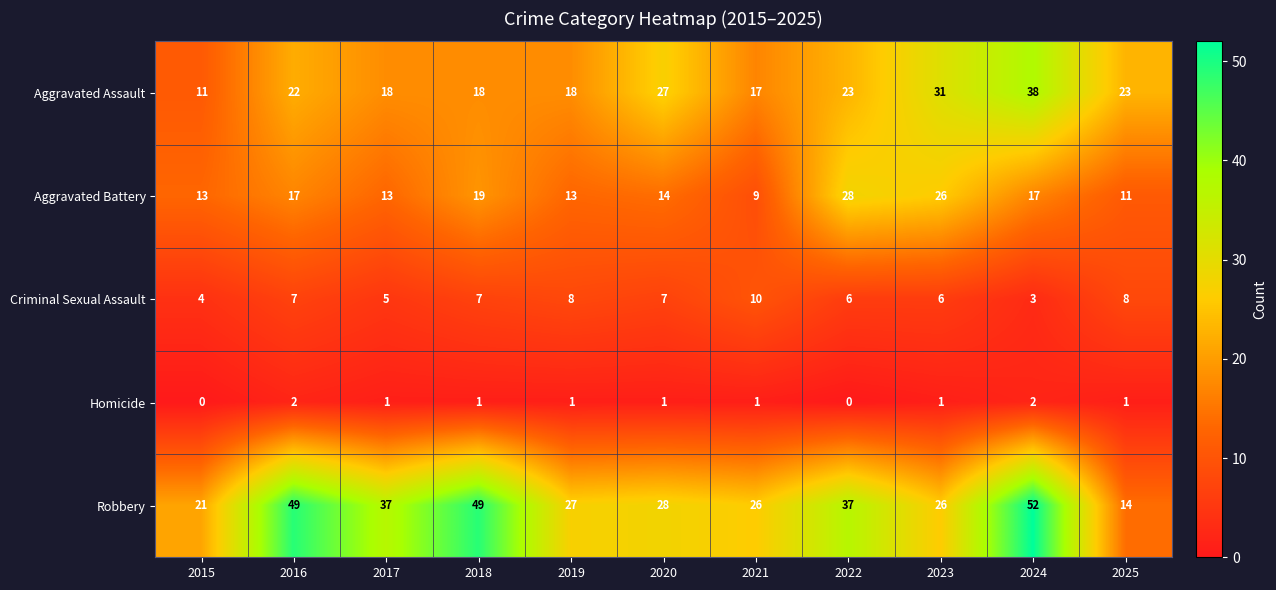

At which label does Aggravated Battery first exceed 14?

2016